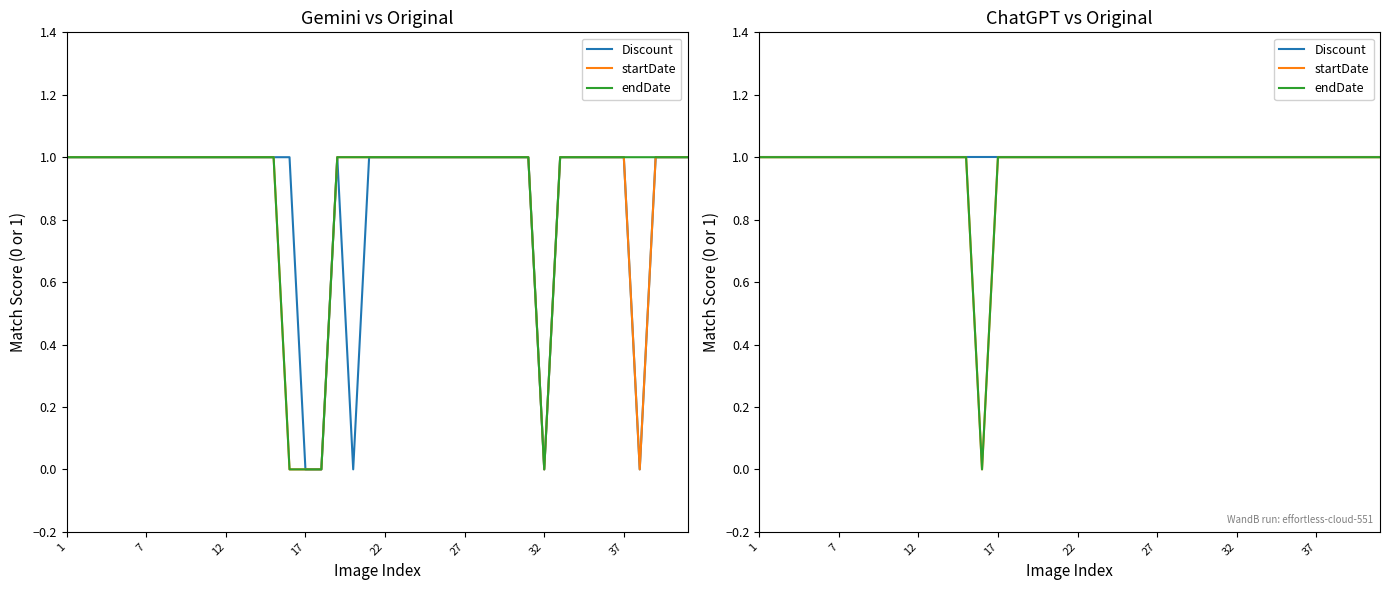

Does the chart display data point markers on the line(s)?

No